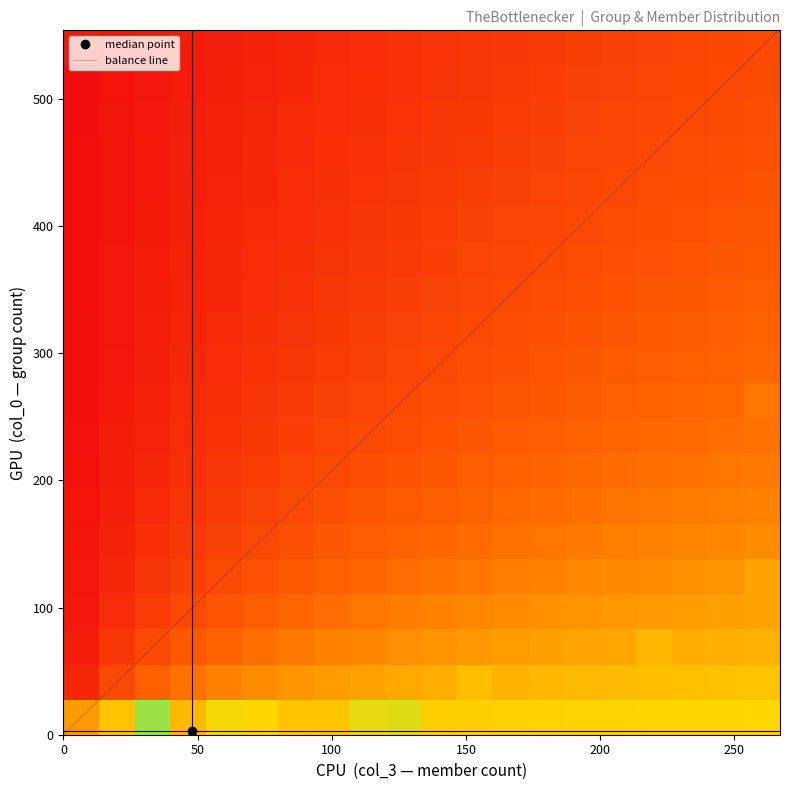

The col_0 series shows 29 at 8. True or false?

False